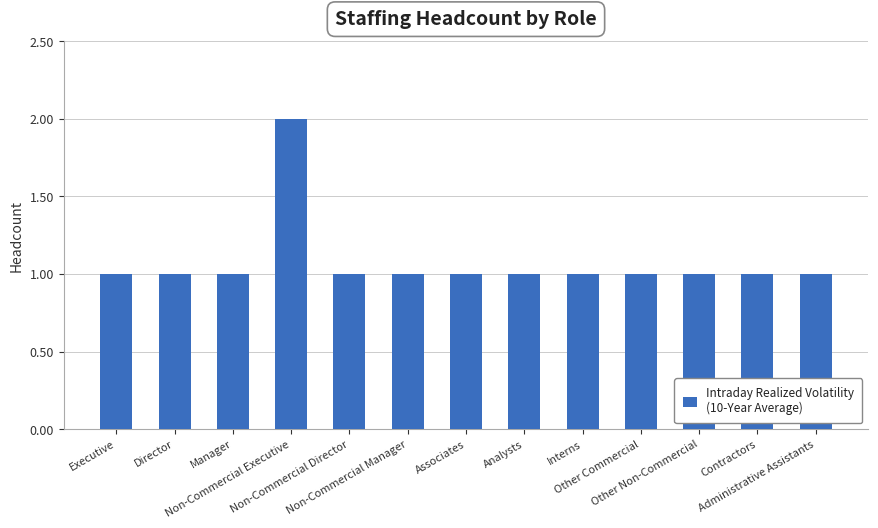

What is the label of the 5th bar from the right?

Interns